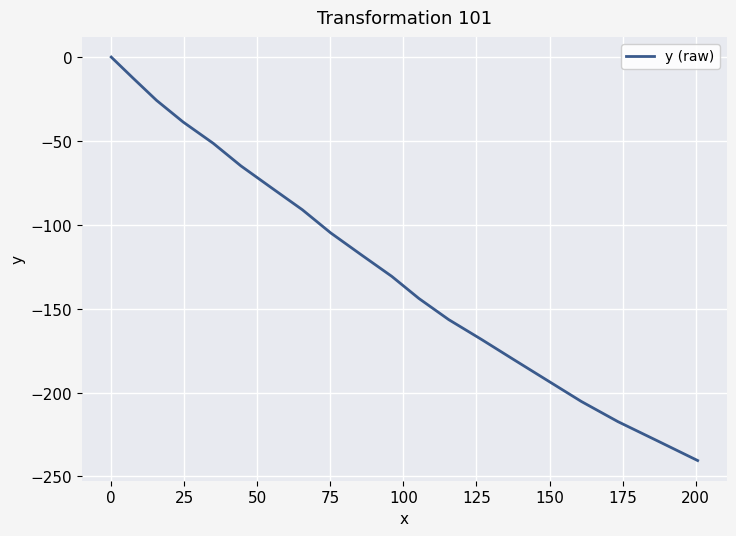

Reading right to left, what are all the values shown in this chart?

-240.5	-228.9	-217.3	-205.3	-192.9	-180.6	-168.3	-156.5	-143.9	-130.7	-117.9	-104.8	-91.0	-78.0	-64.9	-51.4	-38.7	-25.8	-12.6	0.0